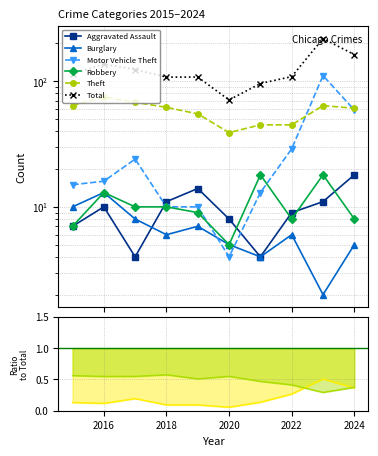

Reading right to left, list all the values displayed in this chart.

Aggravated Assault: 18	11	9	4	8	14	11	4	10	7
Burglary: 5	2	6	4	5	7	6	8	13	10
Motor Vehicle Theft: 59	111	29	13	4	10	10	24	16	15
Robbery: 8	18	8	18	5	9	10	10	13	7
Theft: 61	64	45	45	39	55	62	68	75	64
Total: 163	219	109	96	71	108	108	124	137	114